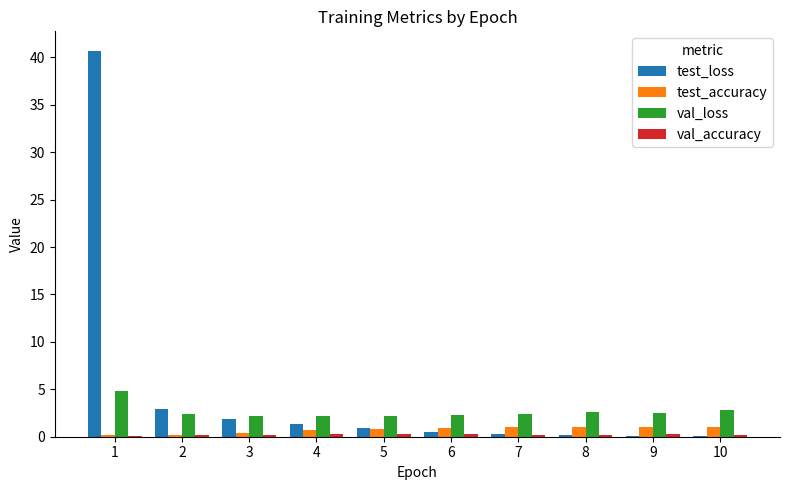

What is the total value across all series at 10?

4.1